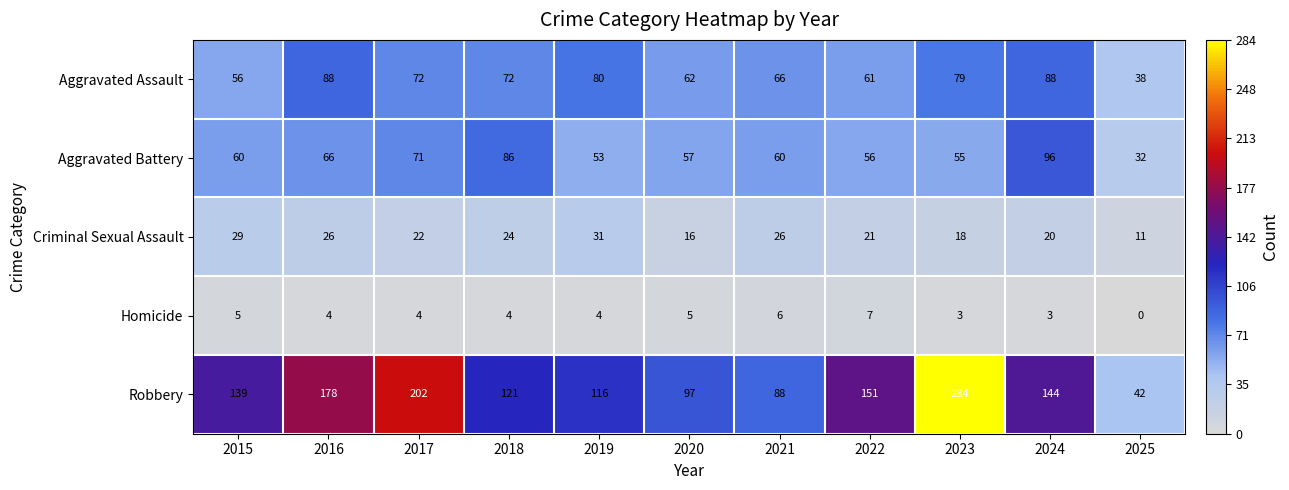

Which category has the lowest value across all series?

2025